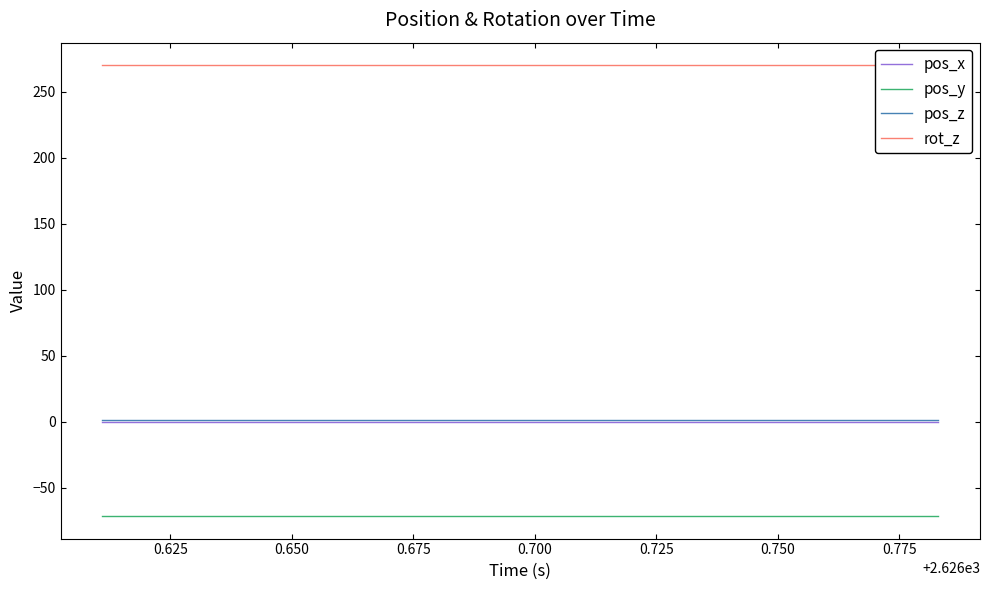

True or false: pos_z and rot_z cross at least once.

False